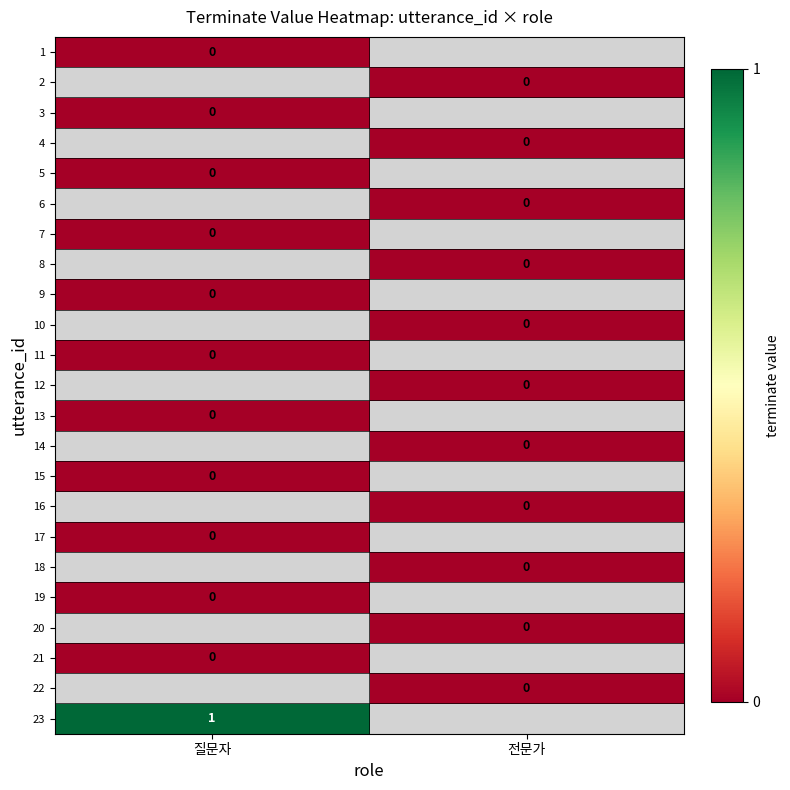

Between 전문가 and 질문자, which is larger?

질문자